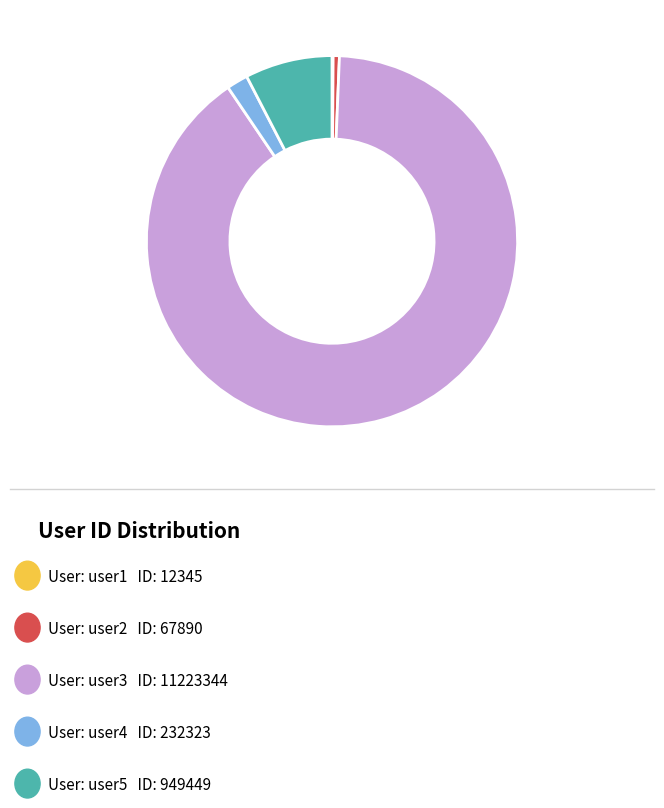

Is there a majority slice in this chart?

Yes